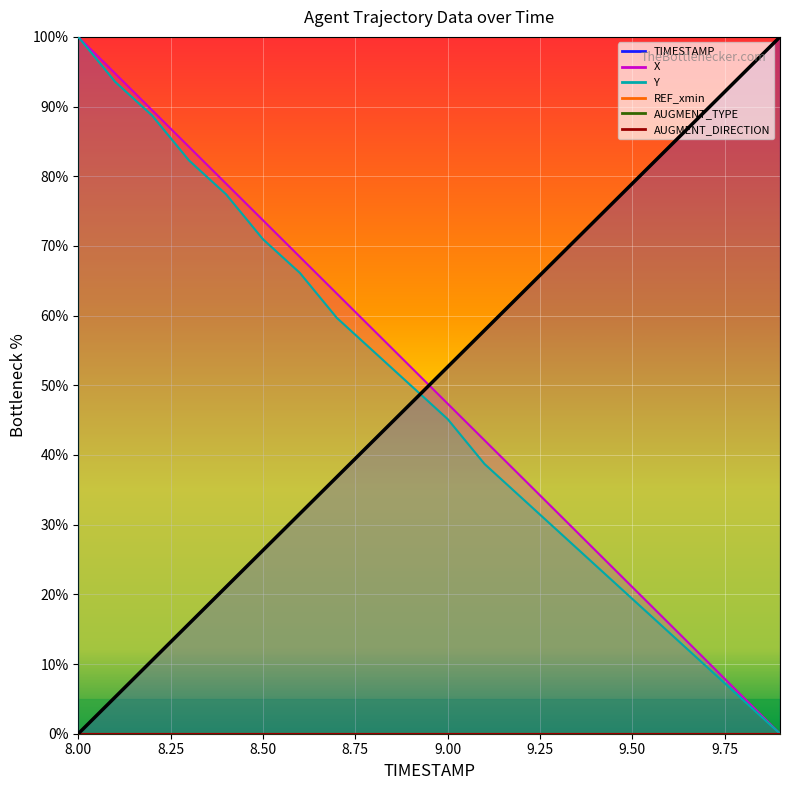

Reading left to right, what are all the values shown in this chart?

TIMESTAMP: 0.0	5.3	10.5	15.8	21.1	26.3	31.6	36.8	42.1	47.4	52.6	57.9	63.2	68.4	73.7	78.9	84.2	89.5	94.7	100.0
X: 100.0	94.7	89.5	84.2	79.0	73.7	68.4	63.2	57.9	52.6	47.4	42.1	36.8	31.6	26.3	21.1	15.8	10.5	5.3	0.0
Y: 100.0	93.5	88.7	82.3	77.4	71.0	66.1	59.7	54.8	50.0	45.2	38.7	33.9	29.0	24.2	19.4	14.5	9.7	4.8	0.0